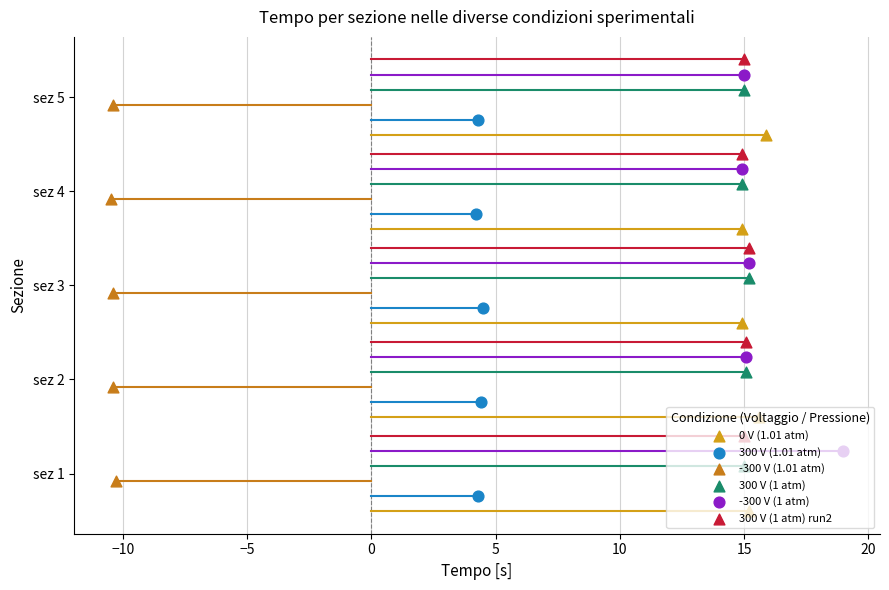

Which series reaches the maximum Y coordinate?

300 V (1 atm) run2